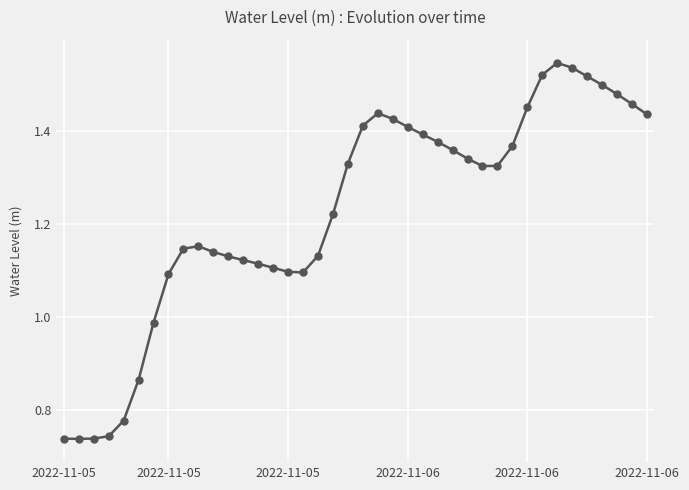

True or false: there are more than 2 points higher than both neighbors.

True